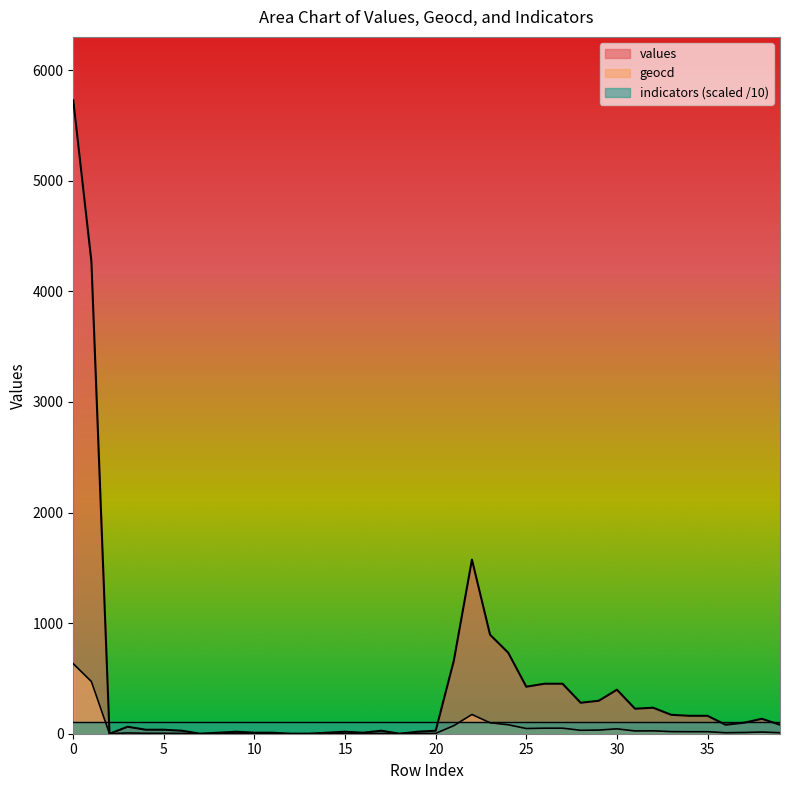

What are all the series names shown in the legend?

values, geocd, indicators (scaled /10)